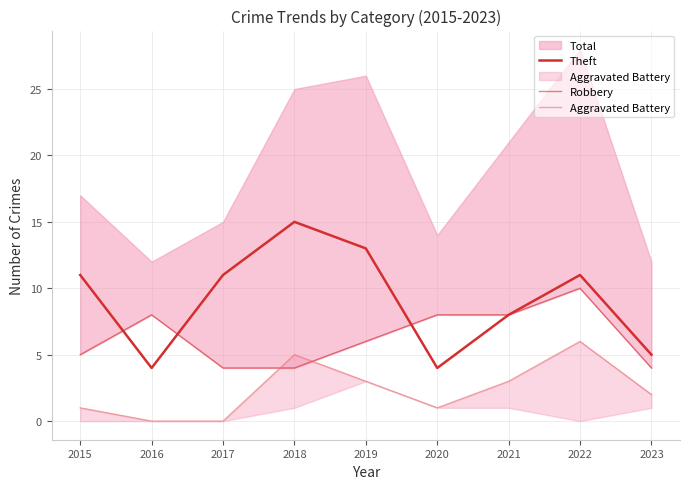

Is it true that Aggravated Battery equals 3 at 2023?

False